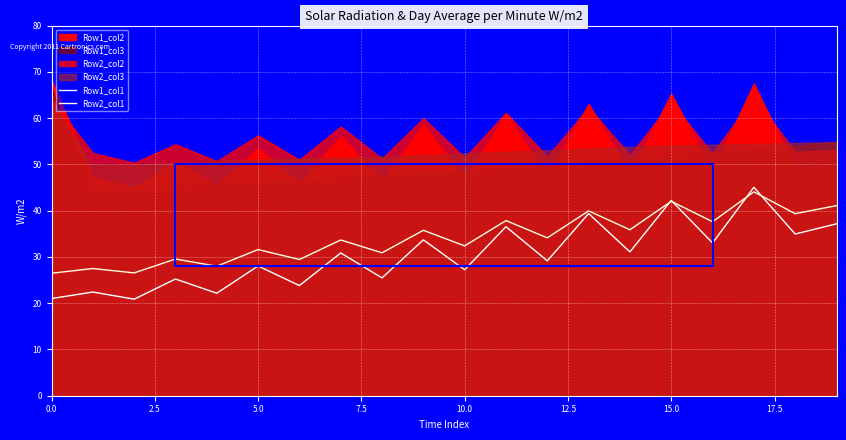

In Row1_col1, how many points are higher than both neighbors (excluding endpoints)?

9